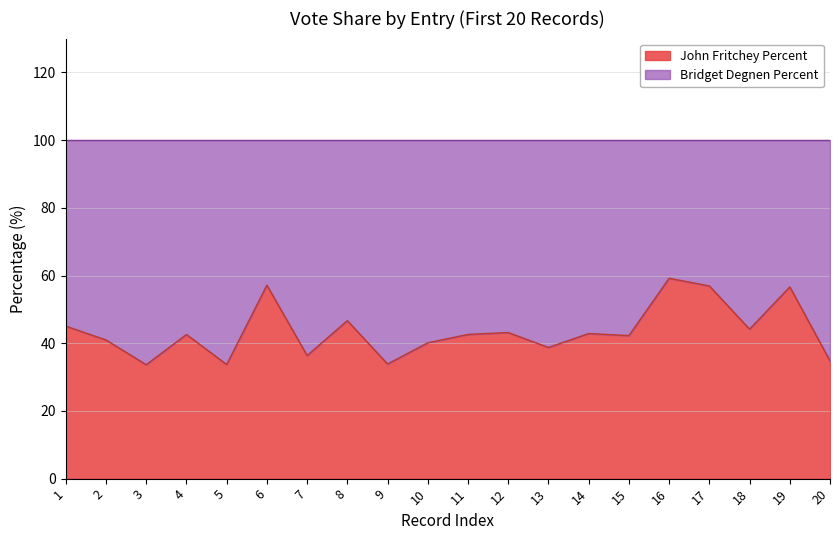

Reading right to left, list all the values displayed in this chart.

20=34.8	19=56.6	18=44.1	17=56.9	16=59.2	15=42.2	14=42.9	13=38.7	12=43.2	11=42.6	10=40.1	9=33.9	8=46.7	7=36.4	6=57.1	5=33.7	4=42.6	3=33.6	2=41.0	1=45.0